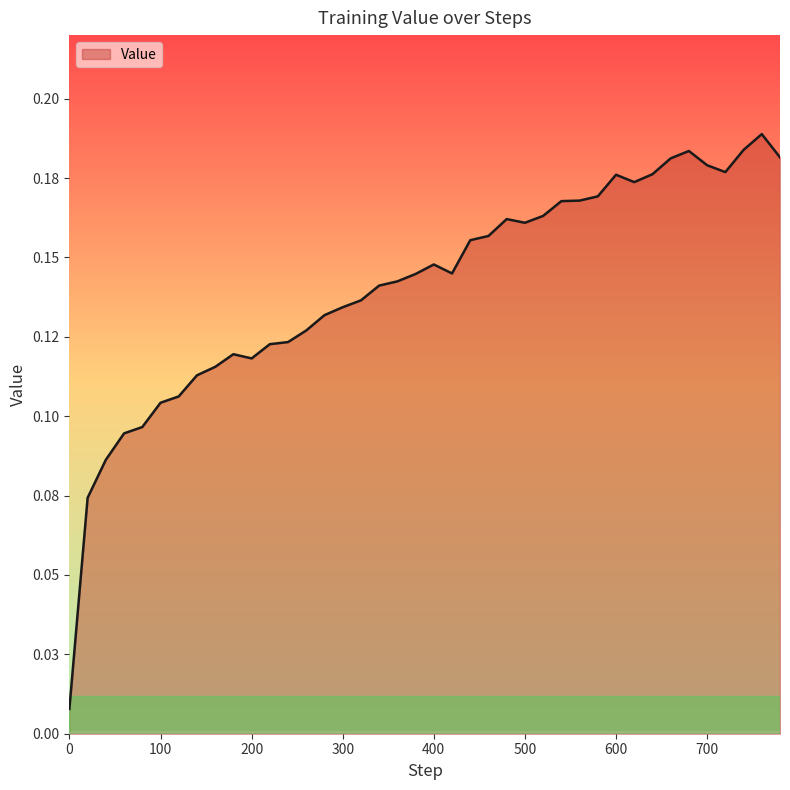

Reading left to right, list all the values displayed in this chart.

0.0	0.1	0.1	0.1	0.1	0.1	0.1	0.1	0.1	0.1	0.1	0.1	0.1	0.1	0.1	0.1	0.1	0.1	0.1	0.1	0.1	0.1	0.2	0.2	0.2	0.2	0.2	0.2	0.2	0.2	0.2	0.2	0.2	0.2	0.2	0.2	0.2	0.2	0.2	0.2